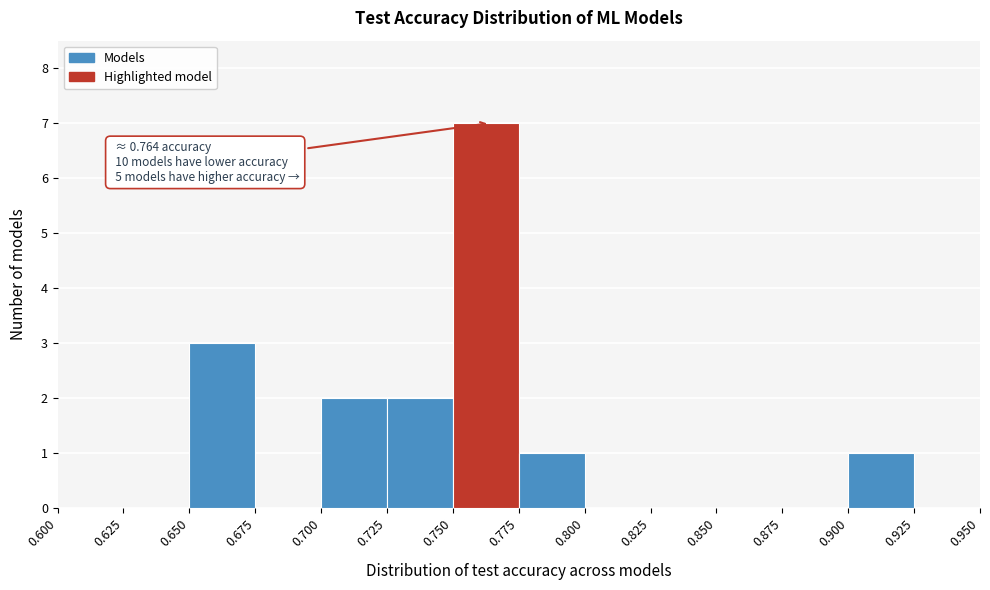

Over which range of the x-axis is the bar tallest?

0.750 to 0.775